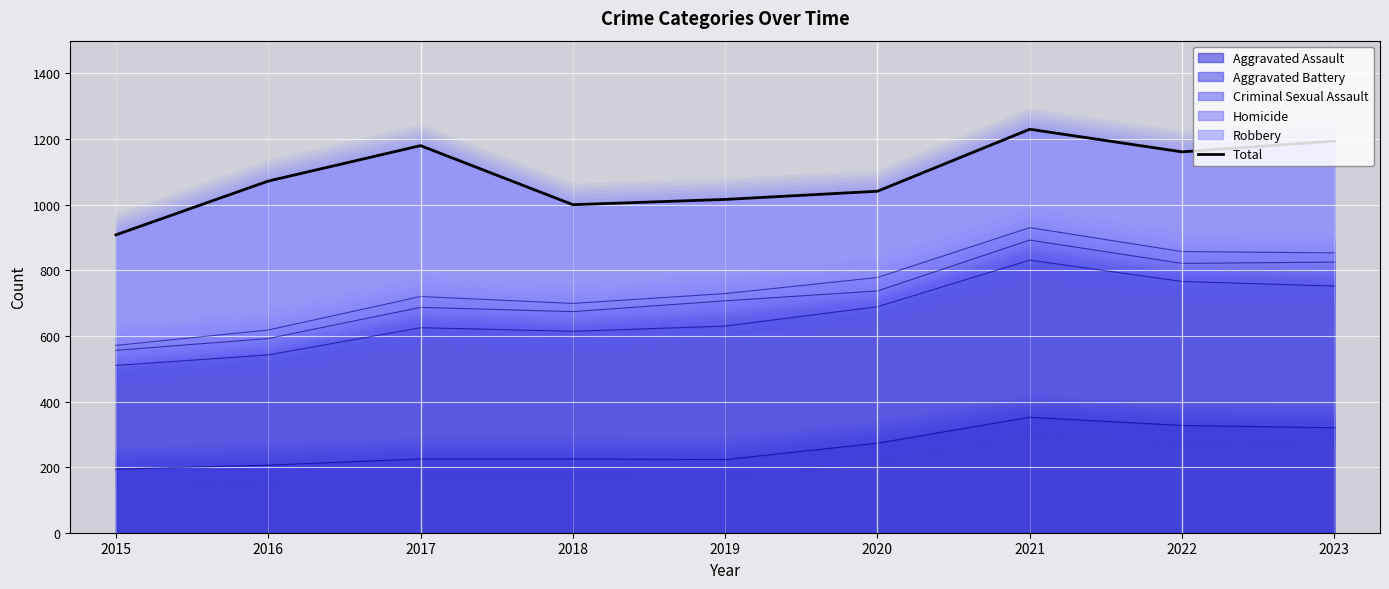

Reading left to right, extract all data points from this chart.

2015=908	2016=1072	2017=1180	2018=1000	2019=1016	2020=1041	2021=1230	2022=1161	2023=1194